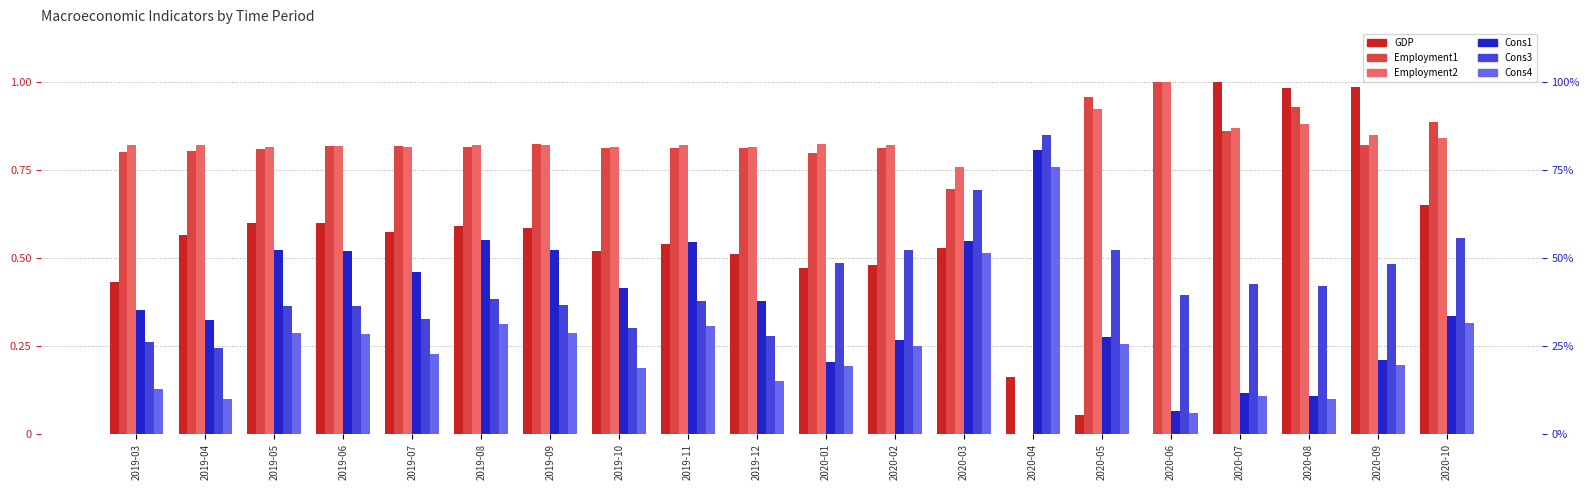

Between 2020-04 and 2020-05, which series saw the biggest shift?

Employment1